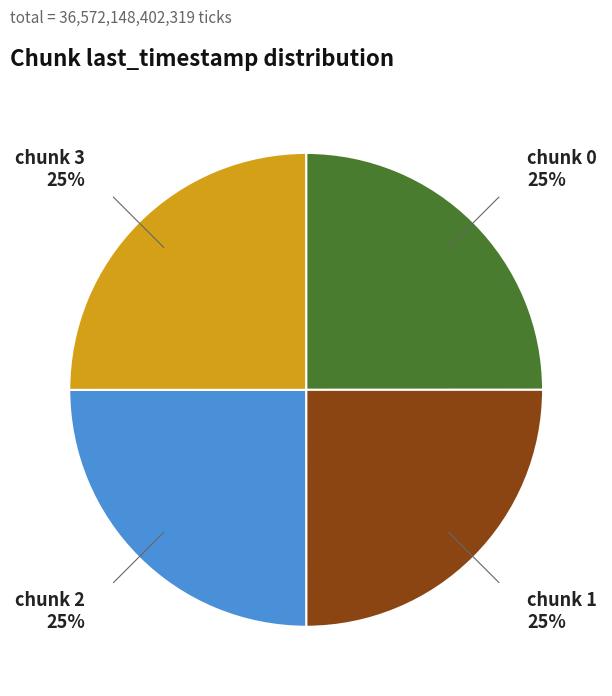

Is there a majority slice in this chart?

No